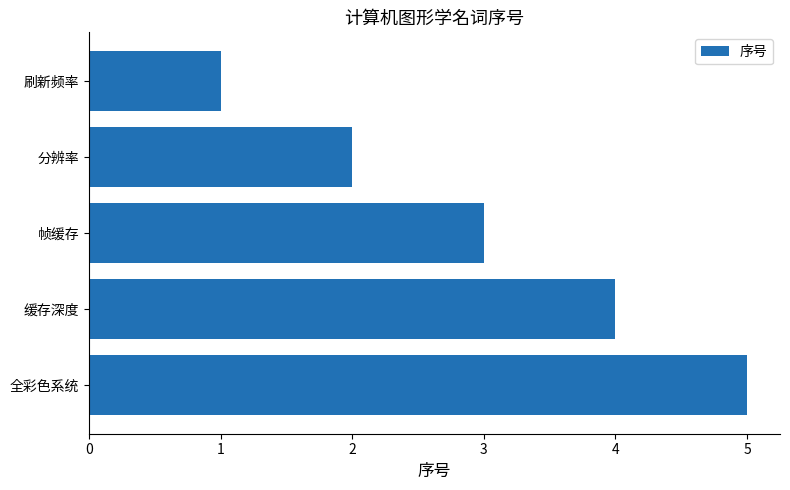

List the labels in order of value, smallest first.

刷新频率, 分辨率, 帧缓存, 缓存深度, 全彩色系统